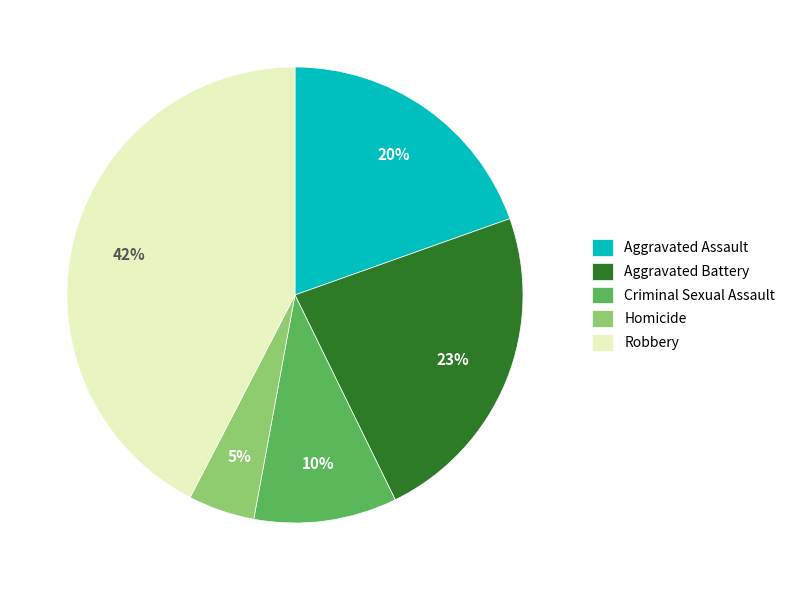

Which category has the biggest portion of the pie?

Robbery